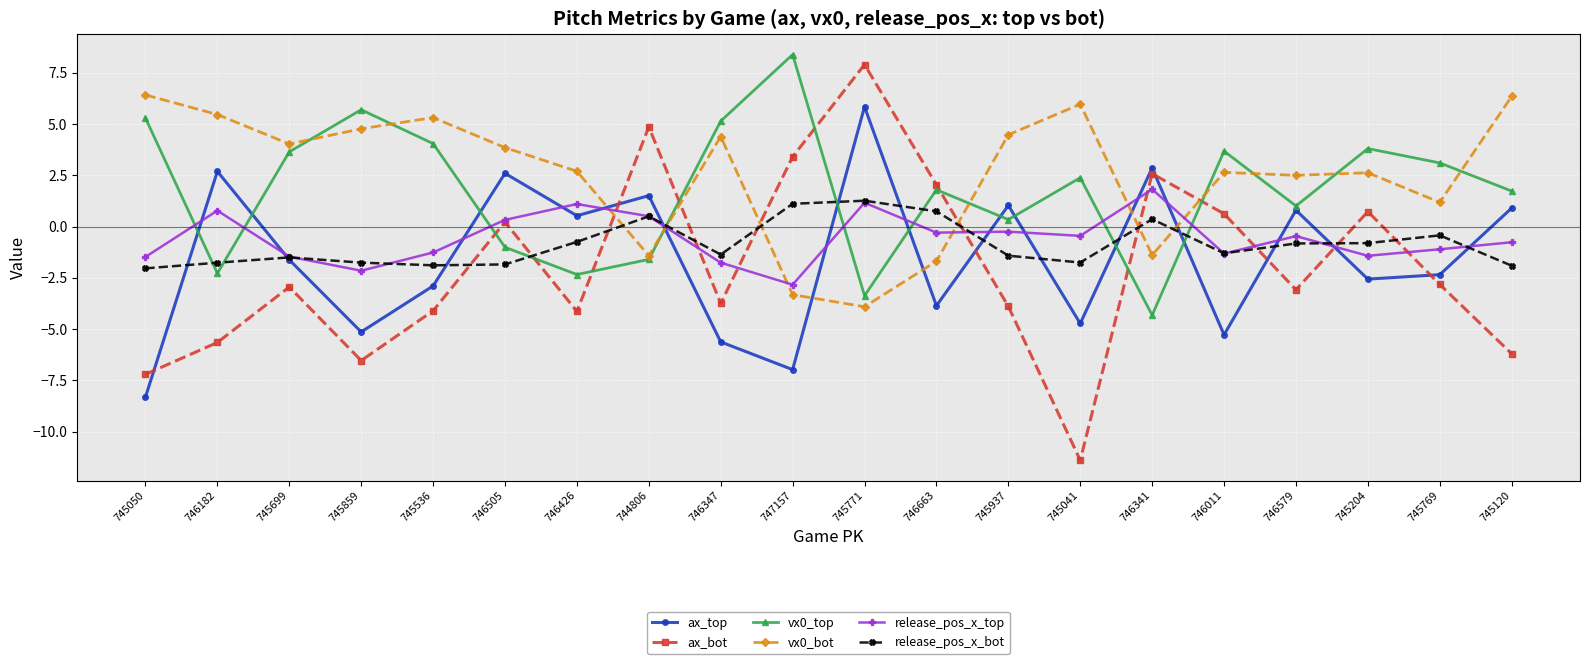

Is this an area chart (filled region under the line)?

No